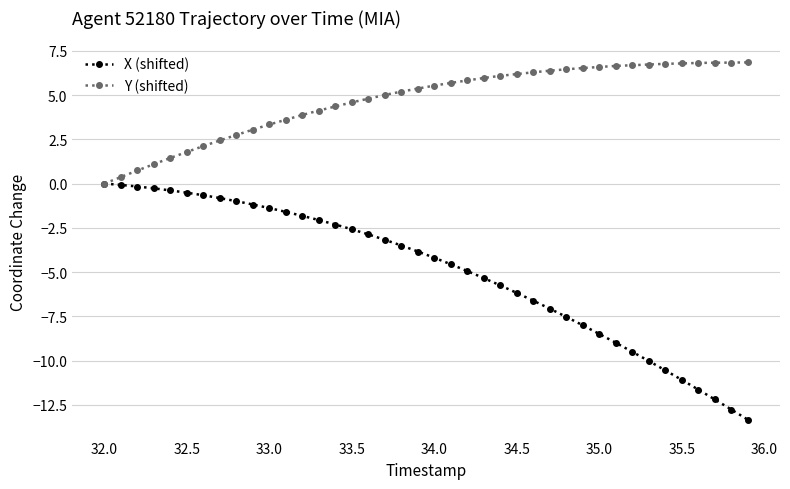

Which series has the largest range (max minus min)?

X (shifted)